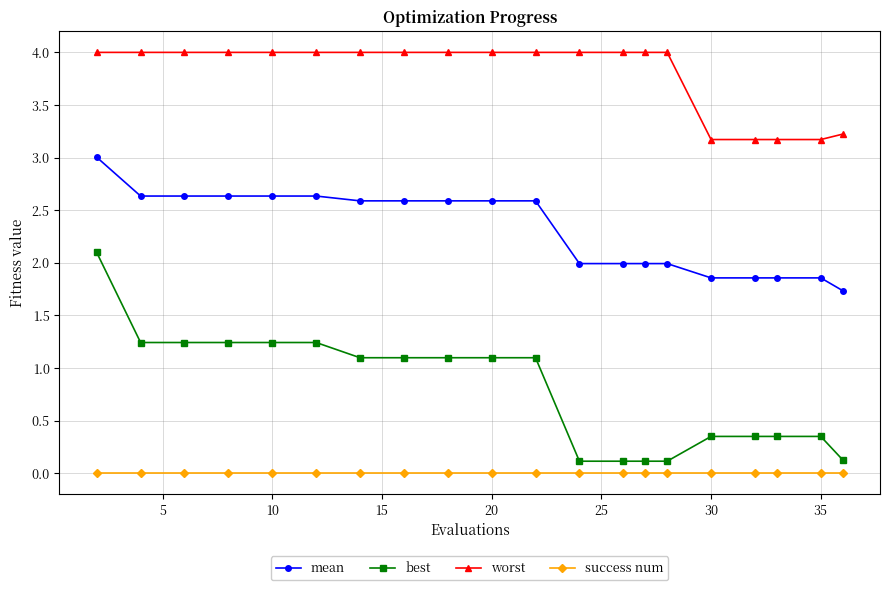

Does the chart display data point markers on the line(s)?

Yes